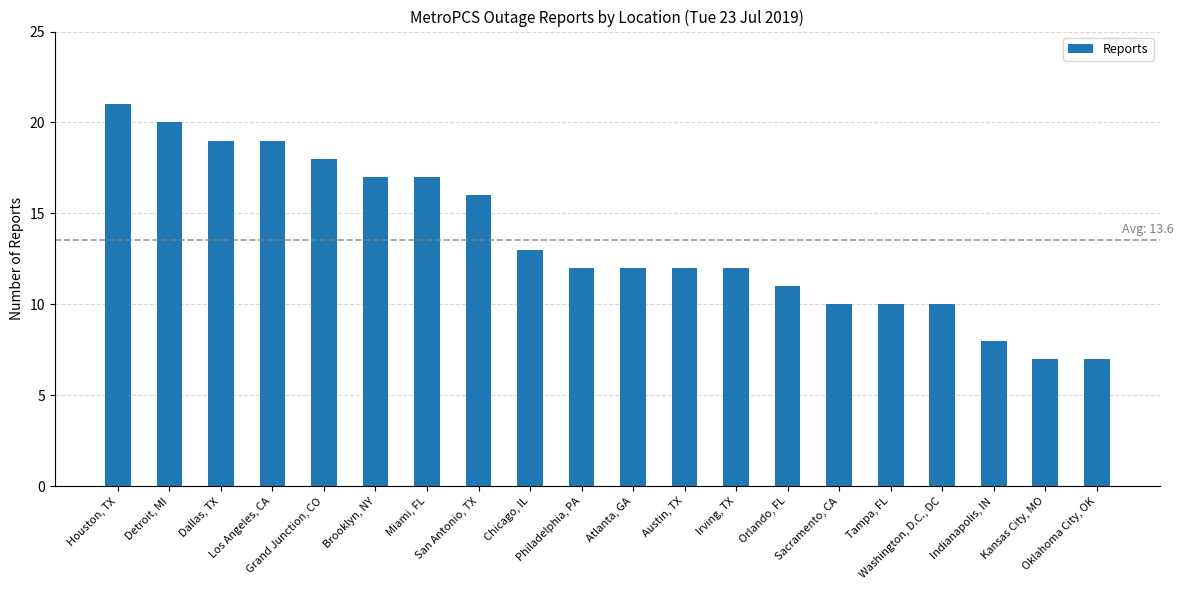

The chart shows a value of 29 at Brooklyn, NY. True or false?

False